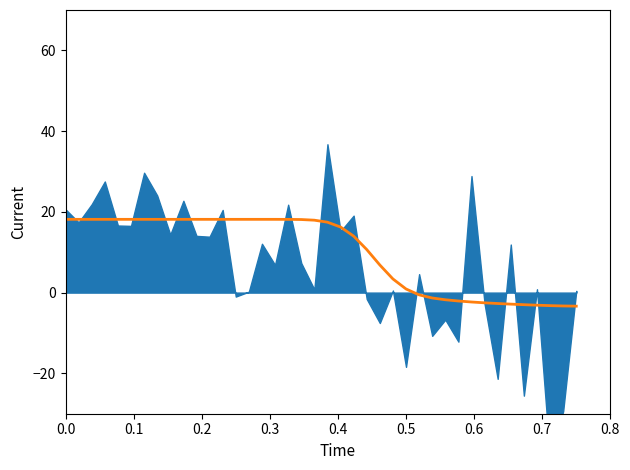

What is the label of the 6th point from the left?

0.5